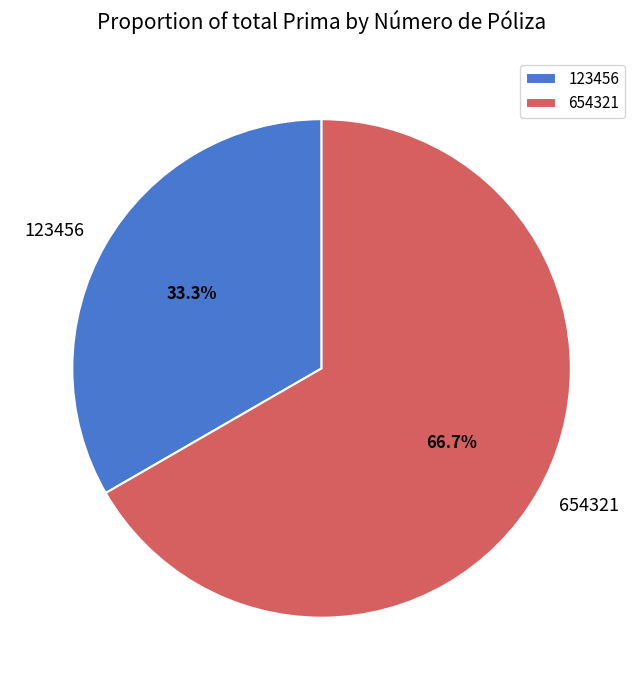

Is the sum of 654321 and 123456 greater than half?

Yes